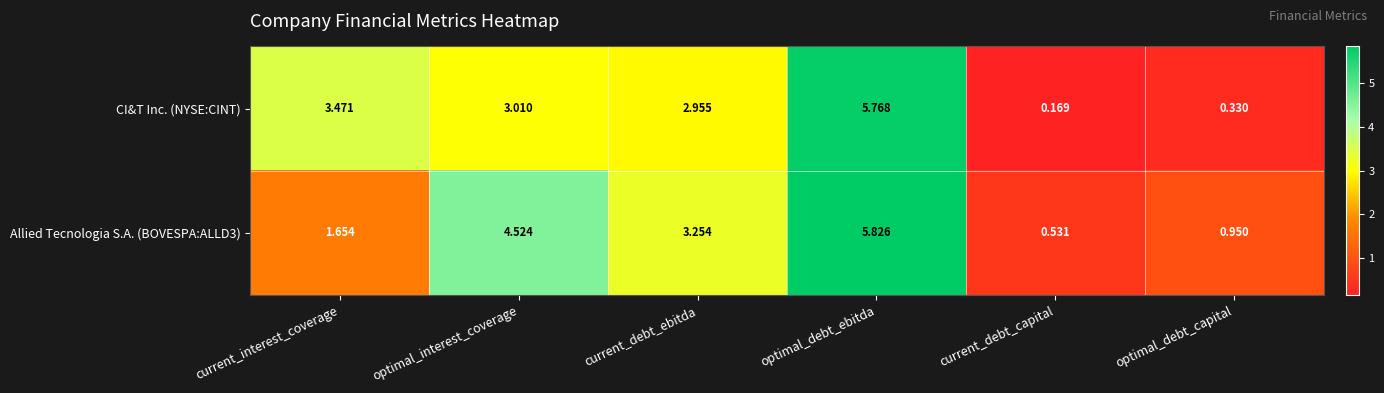

List the labels in order of Allied Tecnologia S.A. (BOVESPA:ALLD3) value, largest first.

optimal_debt_ebitda, optimal_interest_coverage, current_debt_ebitda, current_interest_coverage, optimal_debt_capital, current_debt_capital